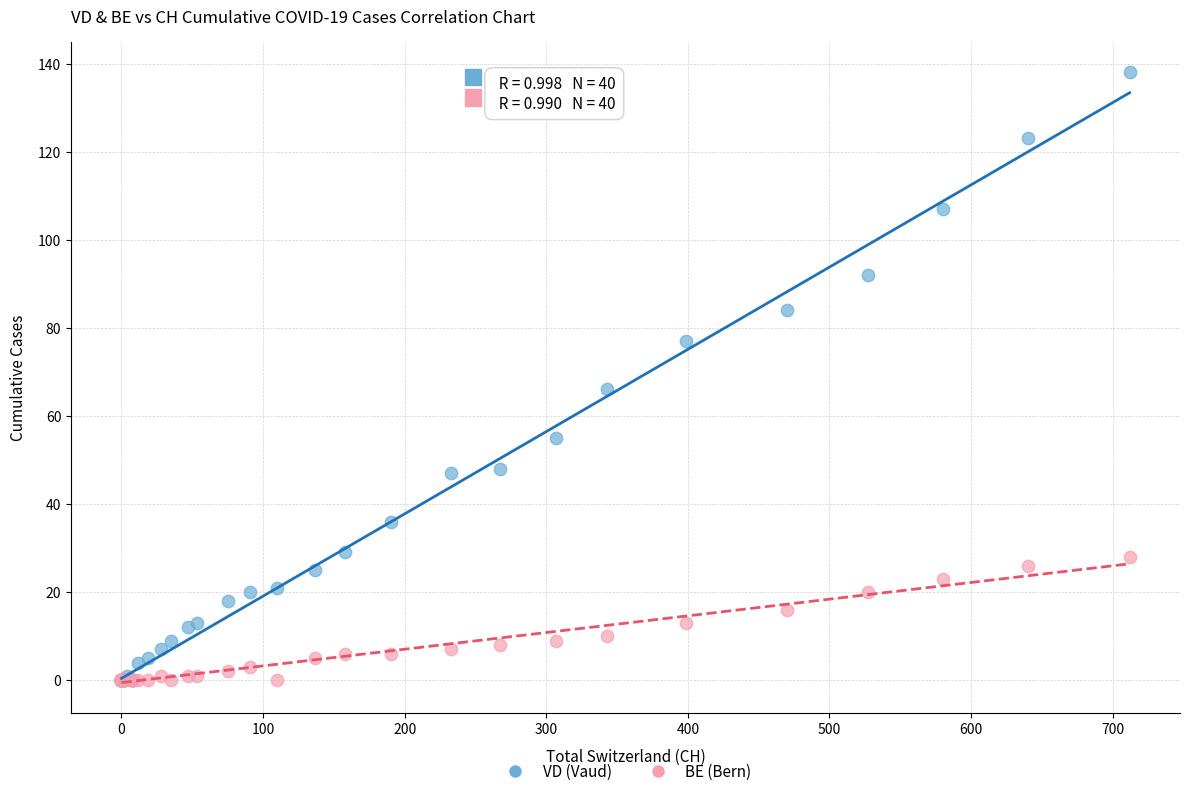

Which series has the widest spread of Y values?

VD (Vaud)